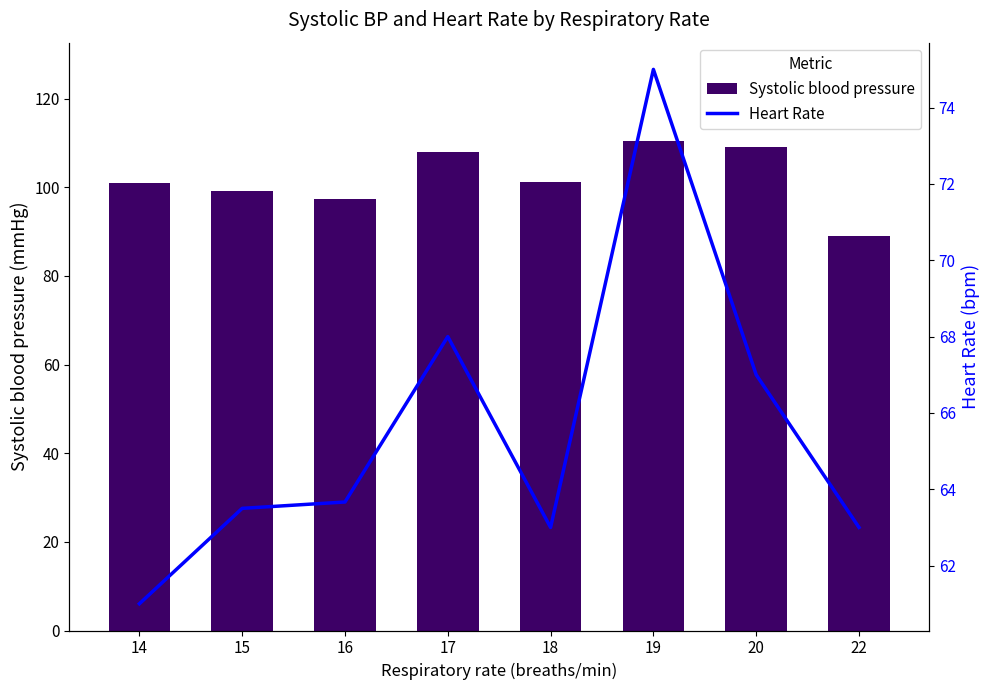

Read the Heart Rate value at 16.

63.7